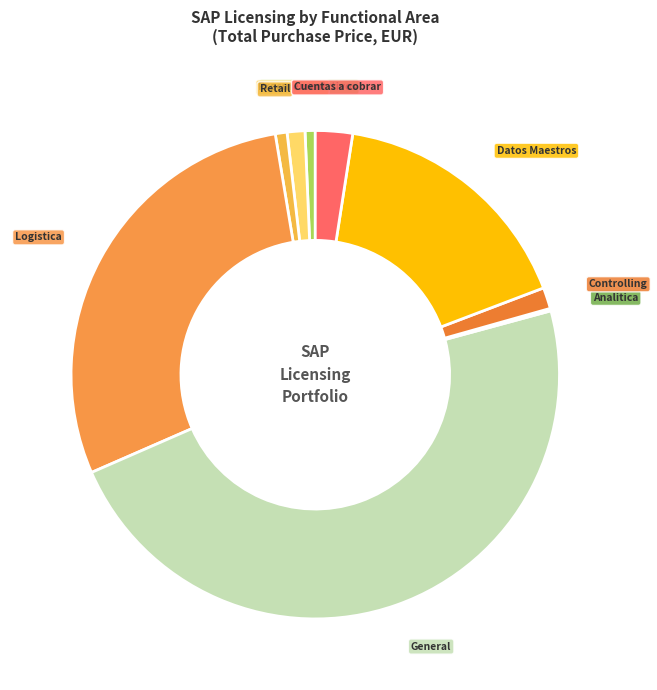

Which category has the smallest portion of the pie?

Analitica